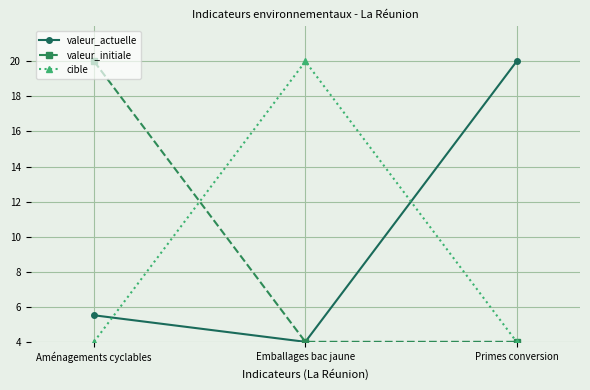

How many lines are shown in the chart?

3